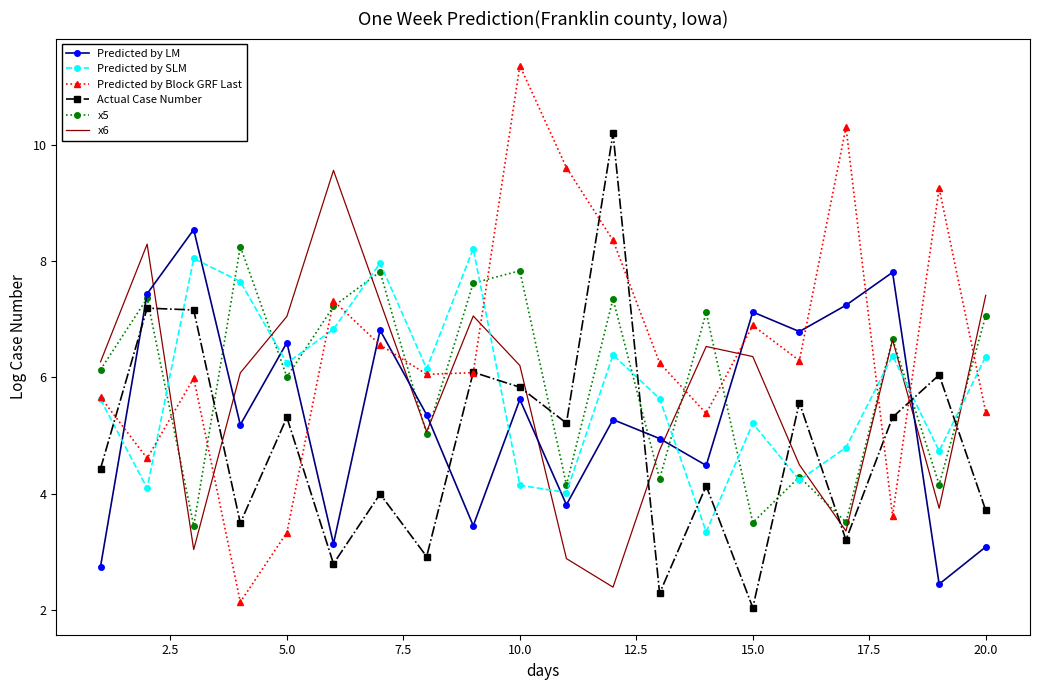

How many interior local valleys does the Actual Case Number series have?

7